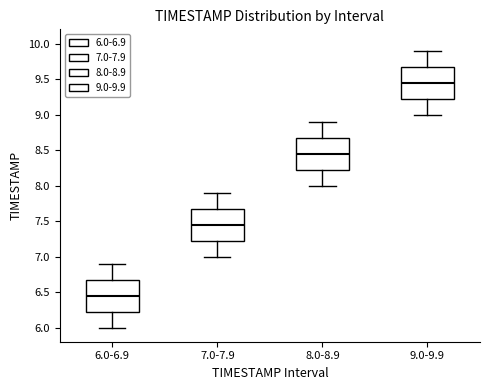

Reading left to right, transcribe this box plot: for each box, give where its median line is, the range the box spans, and where its two whiskers end, as read against the y-axis. The values are not printed on the chart, so give them approximately, as read against the axis.

6.0-6.9: median 6.45, box 6.25 to 6.70, whiskers 6.00 to 6.90
7.0-7.9: median 7.45, box 7.25 to 7.70, whiskers 7.00 to 7.90
8.0-8.9: median 8.45, box 8.25 to 8.70, whiskers 8.00 to 8.90
9.0-9.9: median 9.45, box 9.25 to 9.70, whiskers 9.00 to 9.90